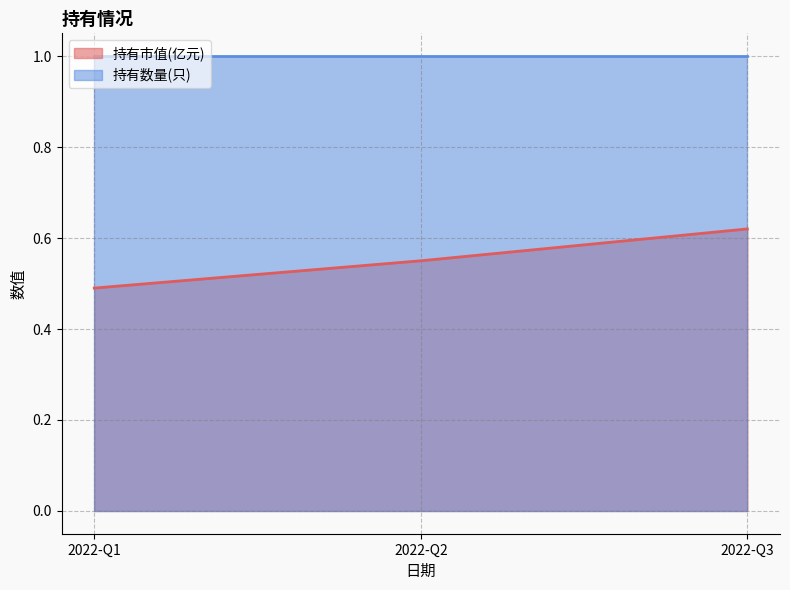

List the labels in order of value, largest first.

2022-Q3, 2022-Q2, 2022-Q1